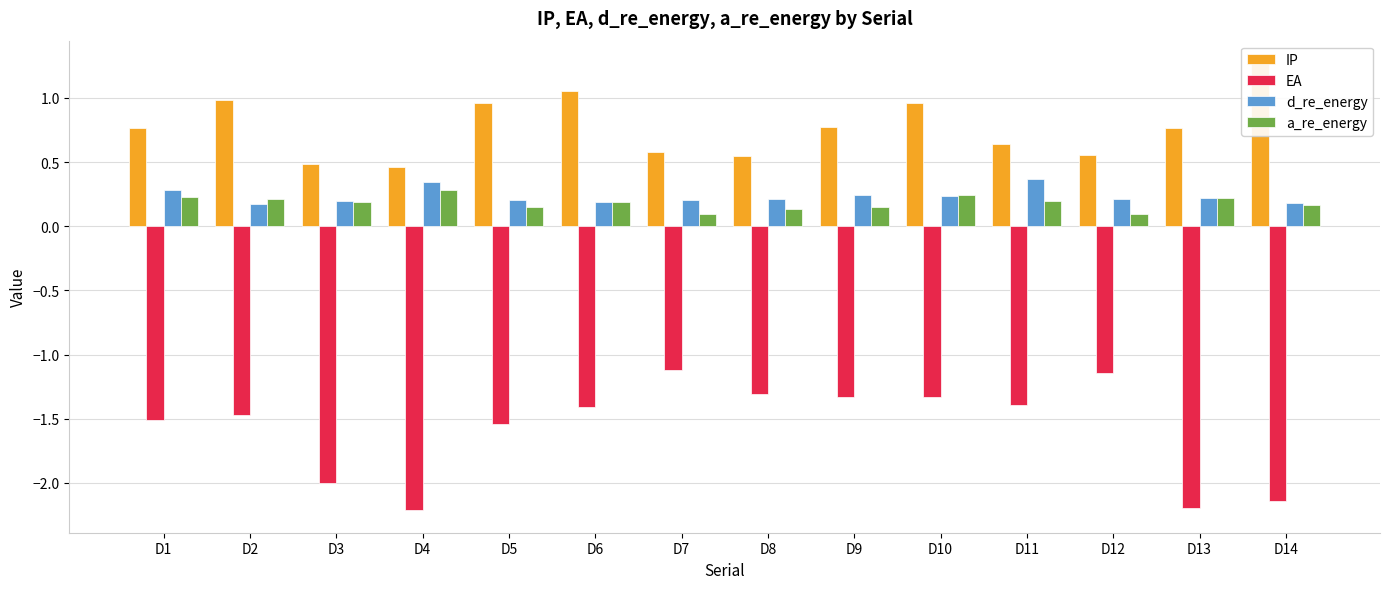

What is the difference between the highest and lowest values at D11?

2.0